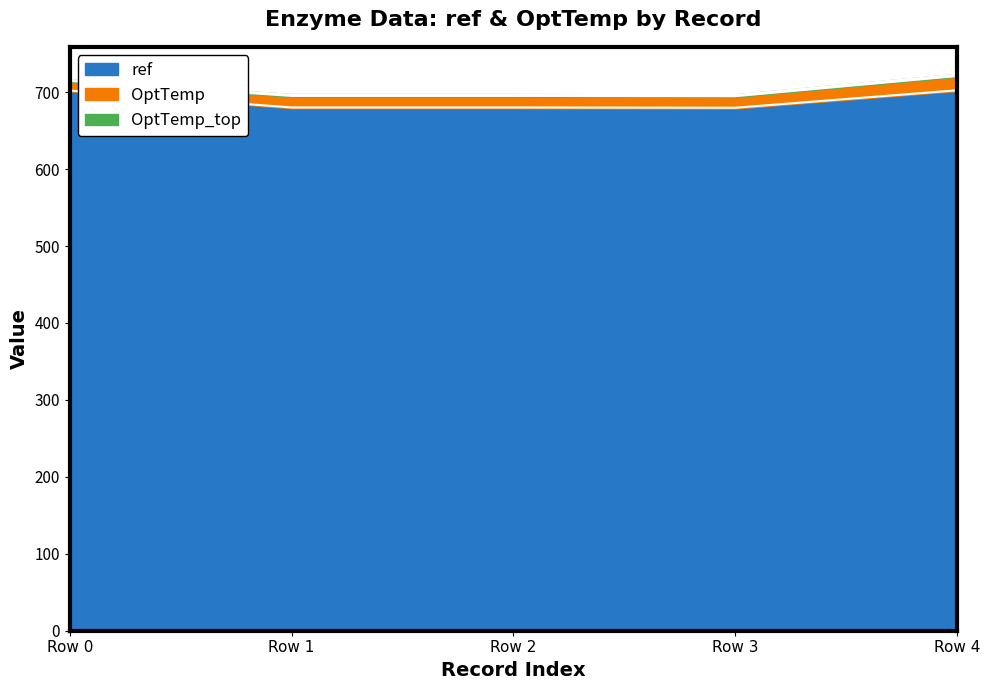

Which has a higher value, Row 0 or Row 4?

Row 4